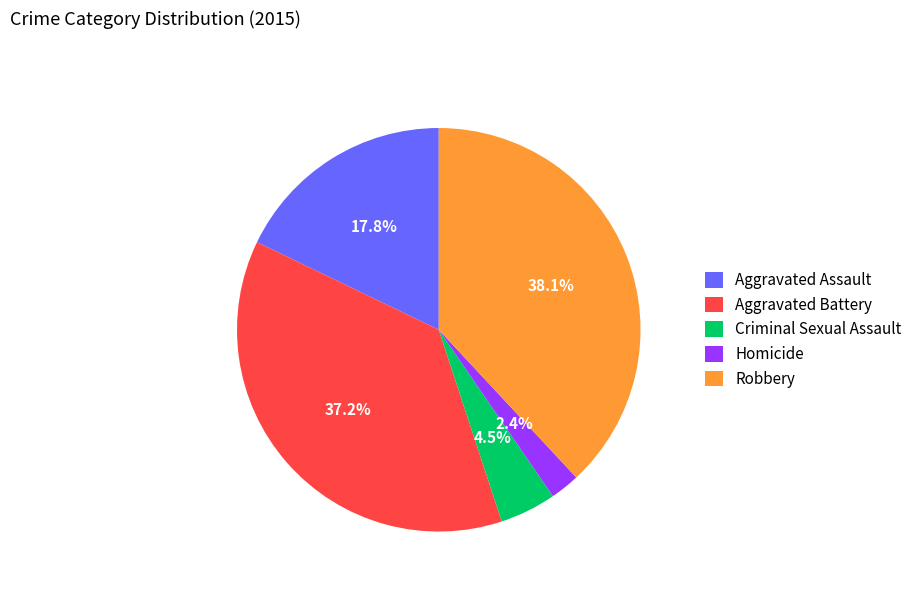

Does Robbery account for over 50% of the chart?

No